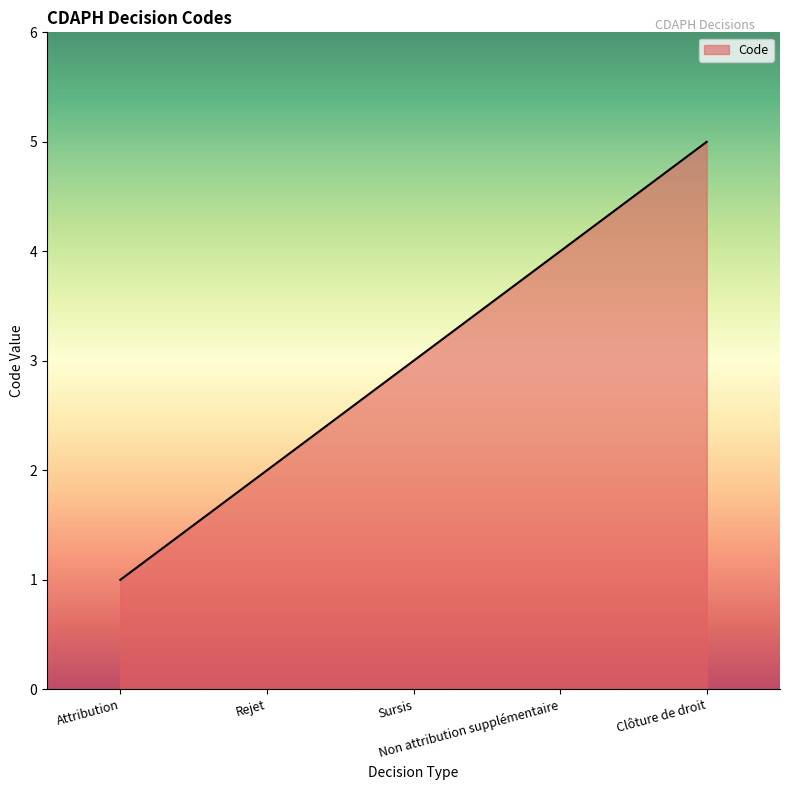

Between Attribution and Sursis, which is larger?

Sursis